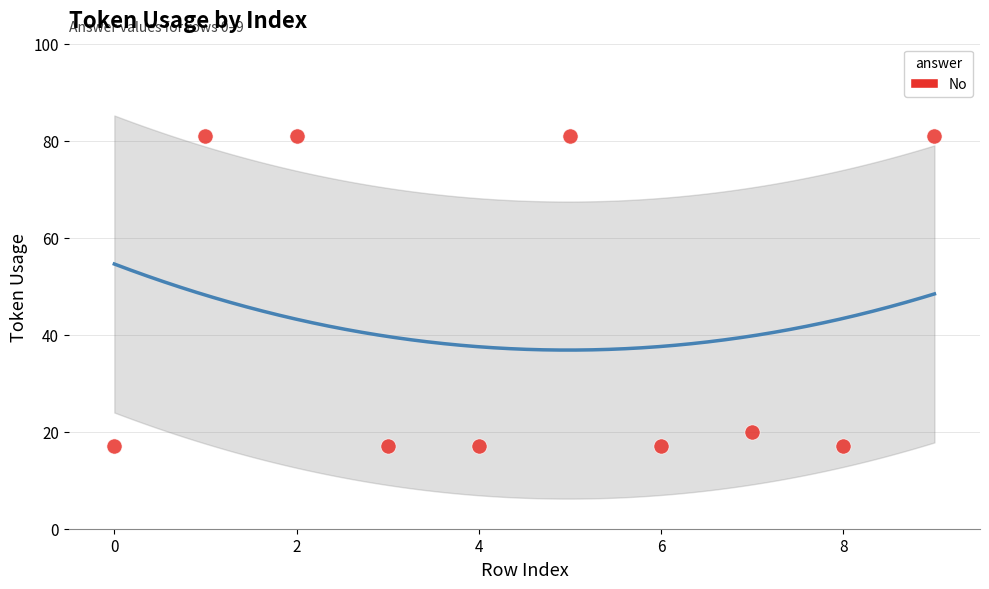

What Y value in the scatter plot is closest to 49?

20